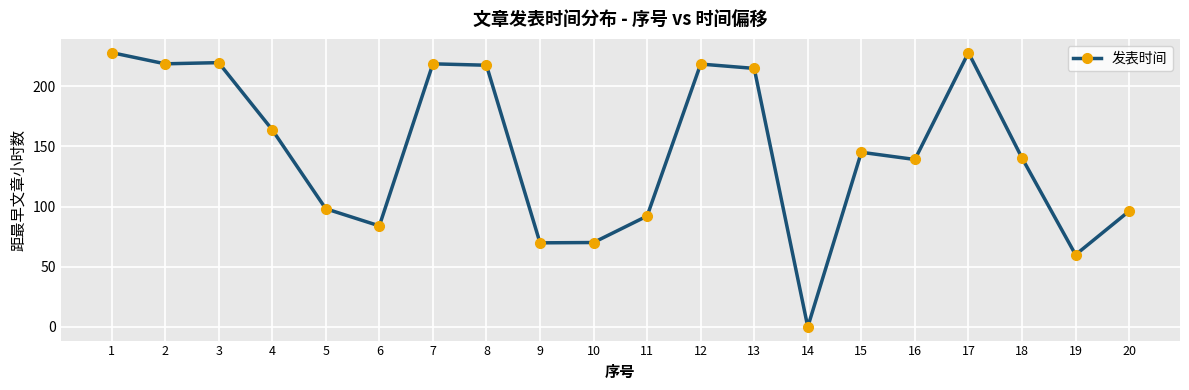

At which label does the data first exceed 145?

1